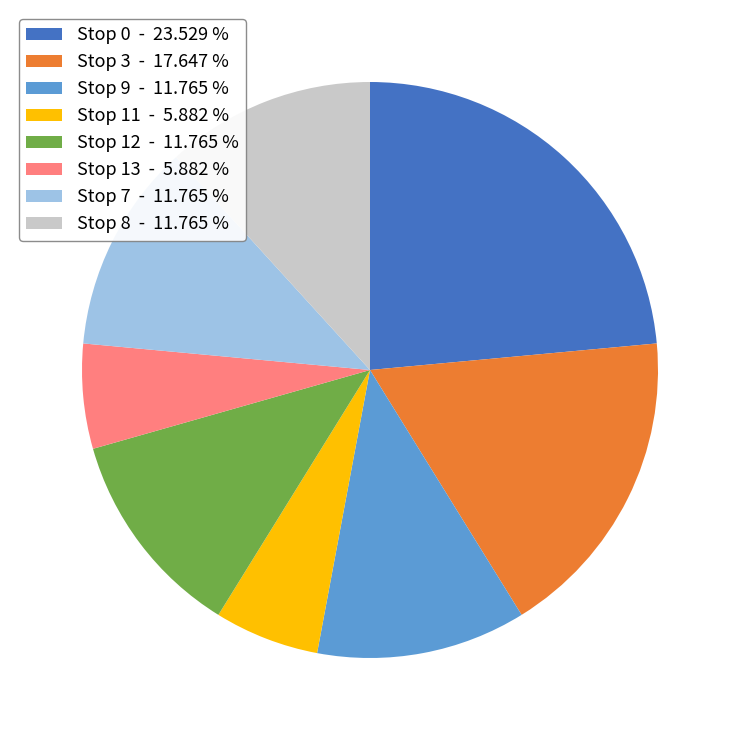

Between Stop 13 - 5.882 % and Stop 12 - 11.765 %, which is larger?

Stop 12 - 11.765 %